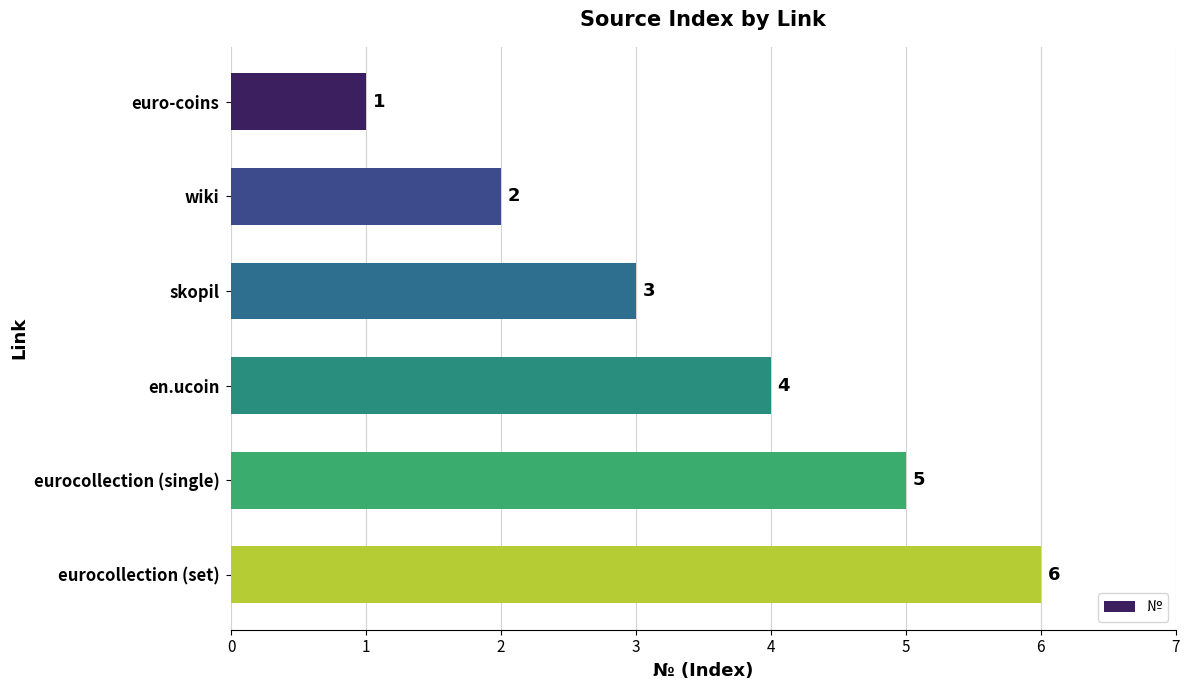

The chart shows a value of 7 at eurocollection (single). True or false?

False